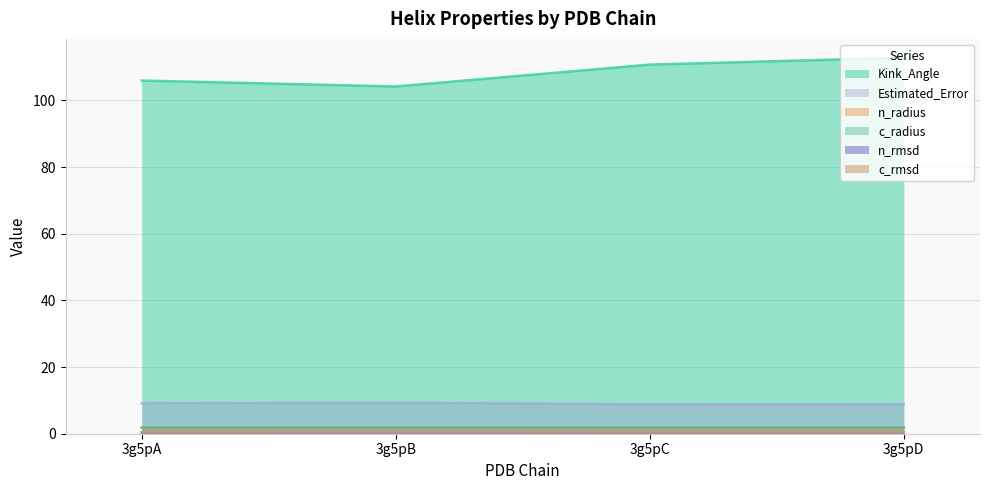

What is the lowest value of the Kink_Angle series?

104.2